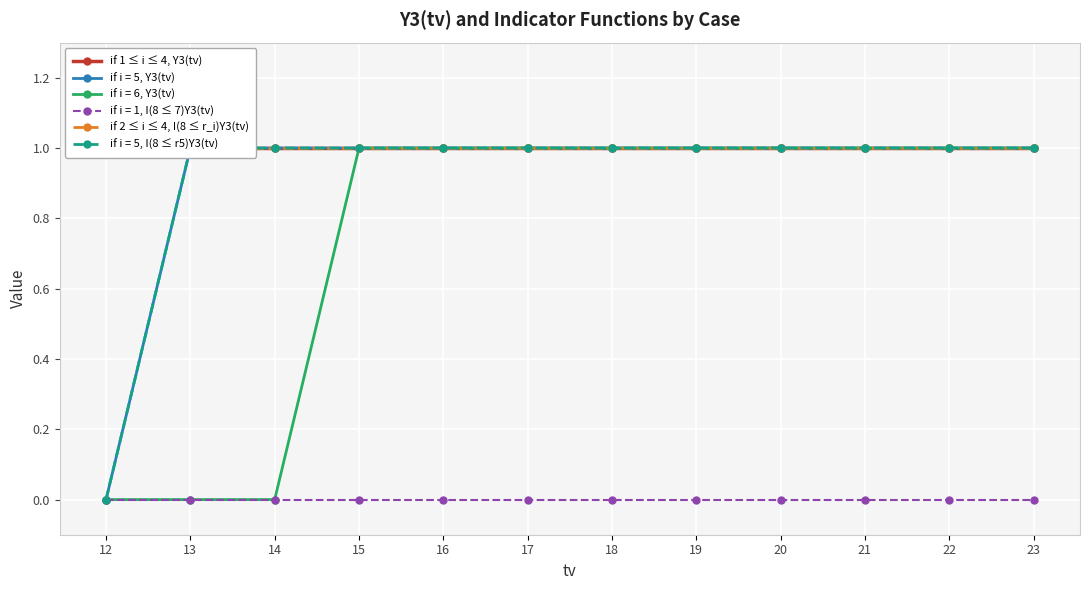

What is the greatest value displayed?

1